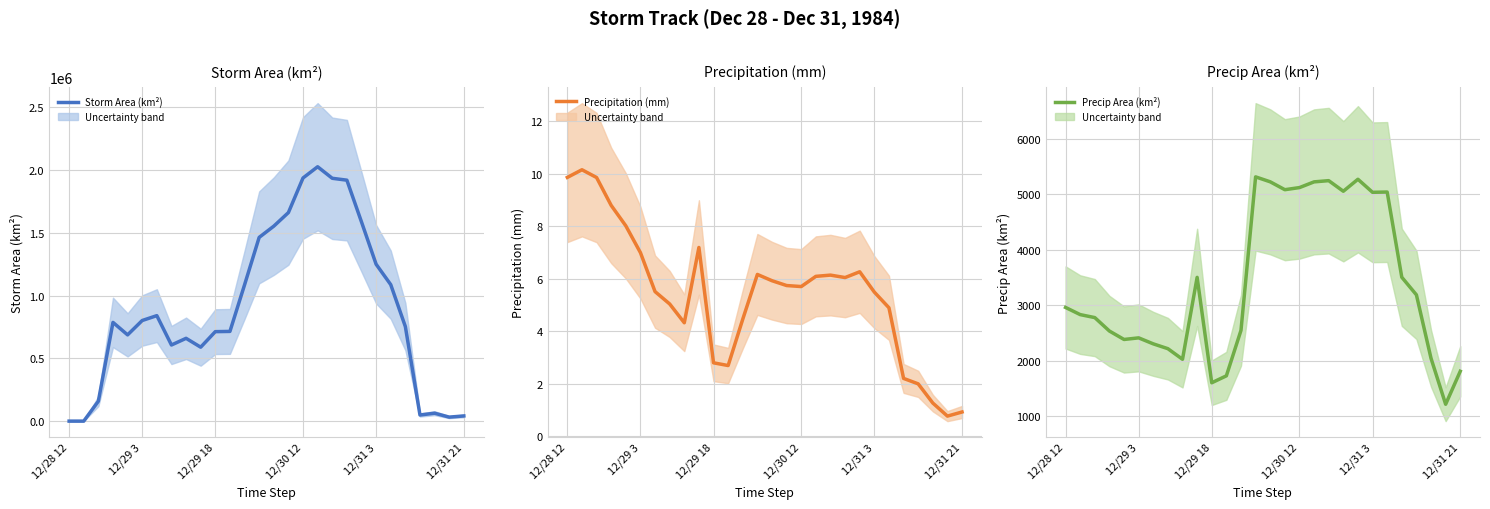

List the series in order of their peak value, highest first.

Storm Area (km²), Precip Area (km²), Precipitation (mm)